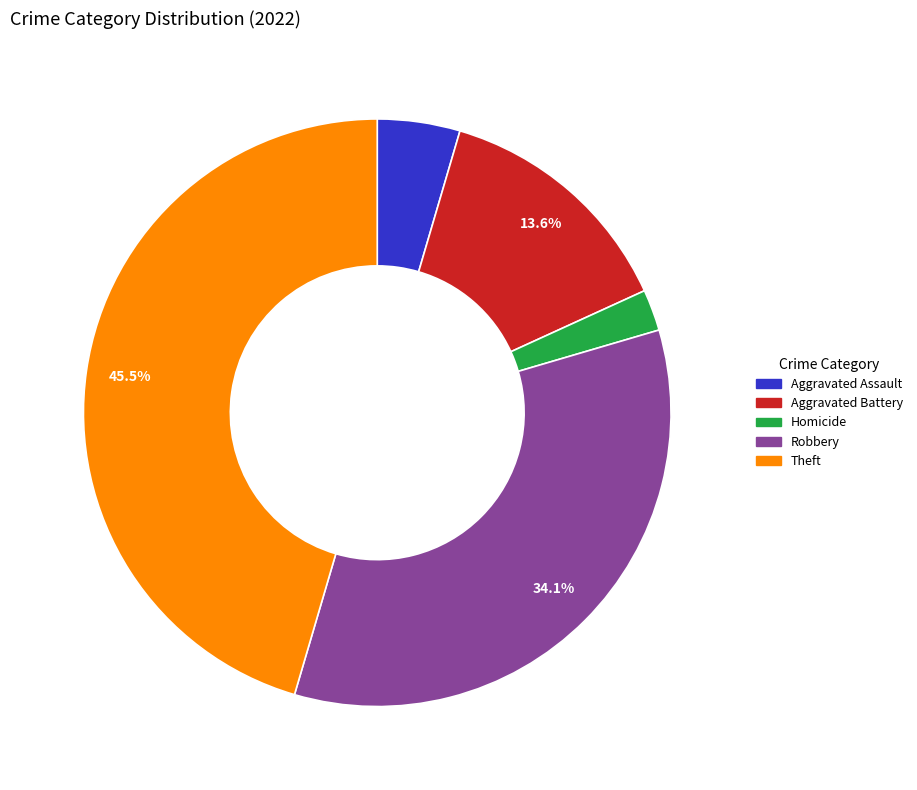

Is there a majority slice in this chart?

No